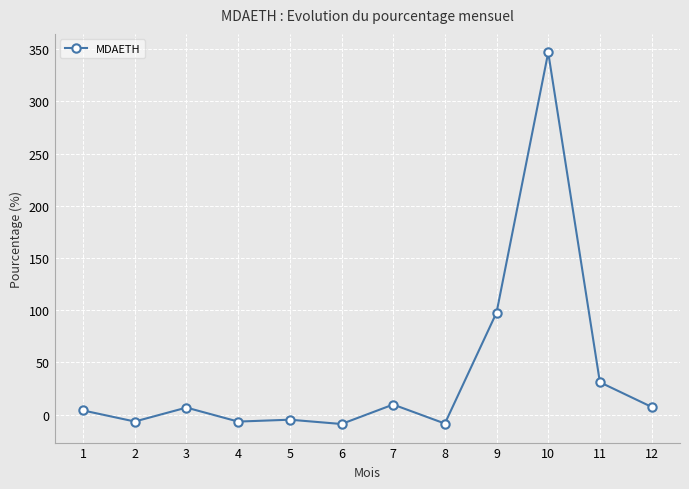

How many lines are shown in the chart?

1